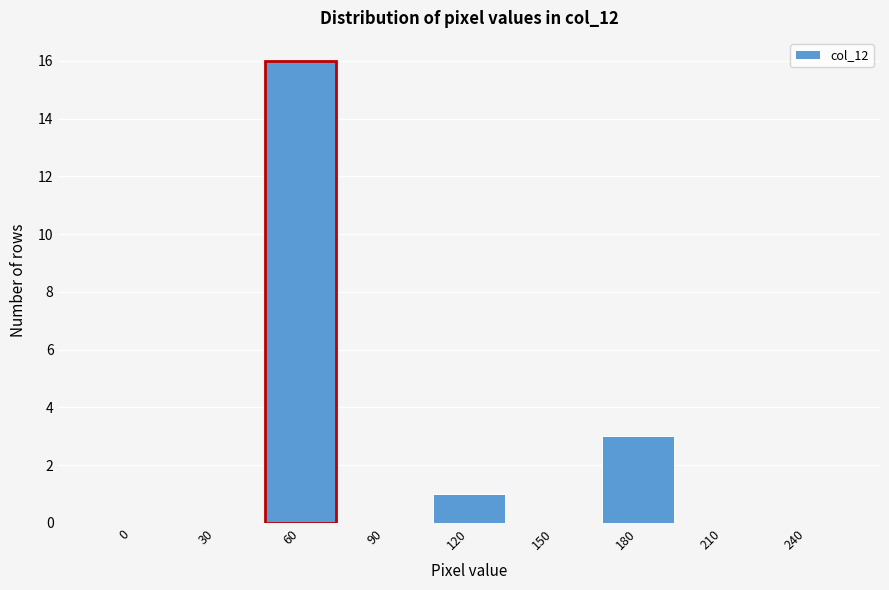

Reading left to right, extract all data points from this chart.

0=0	30=0	60=16	90=0	120=1	150=0	180=3	210=0	240=0